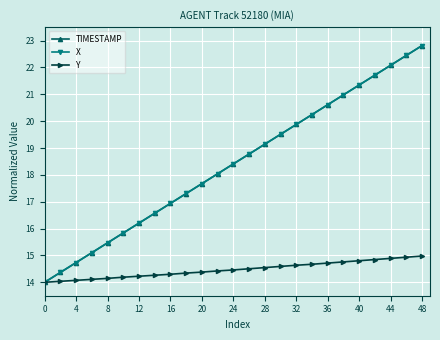

Which series has the largest range (max minus min)?

TIMESTAMP